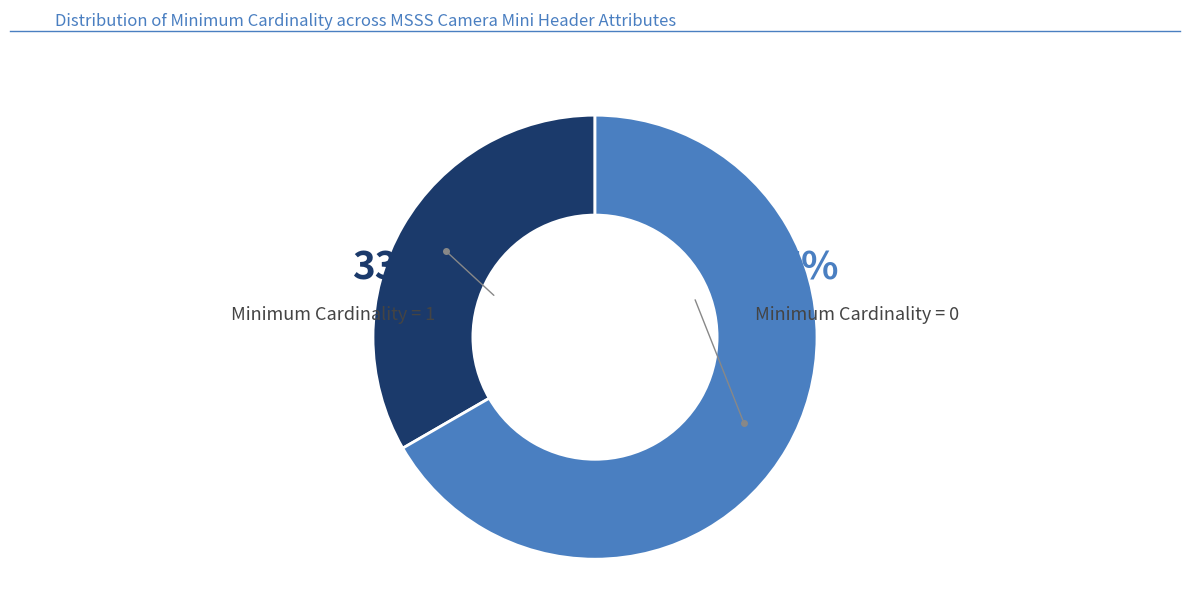

Is there a majority slice in this chart?

Yes